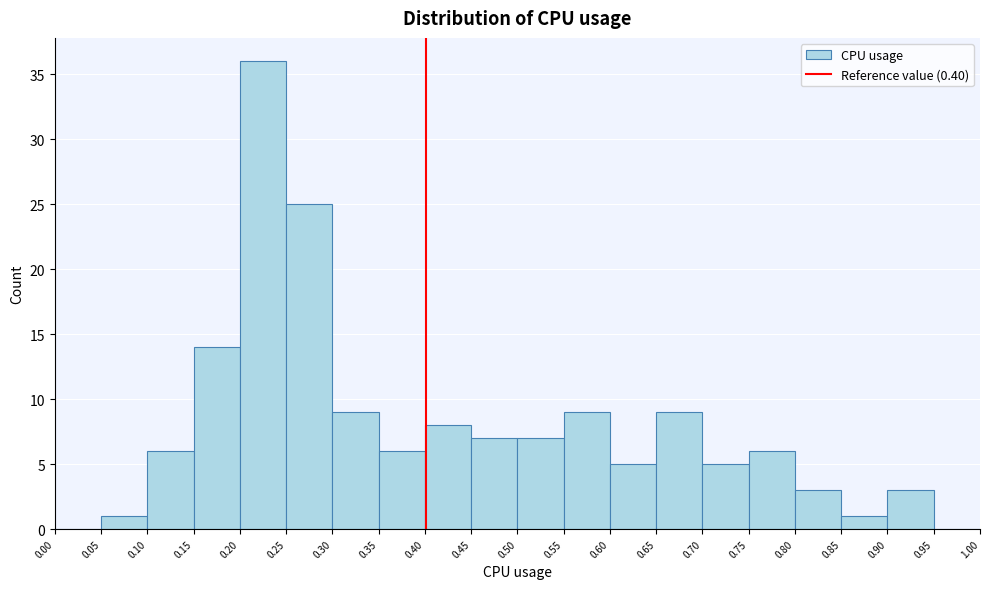

Reading left to right, transcribe this chart: for each bar, give the range it covers on the x-axis and its height. The values are not printed on the chart, so give them approximately, as read against the axis.

0.00 to 0.05: 0
0.05 to 0.10: 1
0.10 to 0.15: 6
0.15 to 0.20: 14
0.20 to 0.25: 36
0.25 to 0.30: 25
0.30 to 0.35: 9
0.35 to 0.40: 6
0.40 to 0.45: 8
0.45 to 0.50: 7
0.50 to 0.55: 7
0.55 to 0.60: 9
0.60 to 0.65: 5
0.65 to 0.70: 9
0.70 to 0.75: 5
0.75 to 0.80: 6
0.80 to 0.85: 3
0.85 to 0.90: 1
0.90 to 0.95: 3
0.95 to 1.00: 0